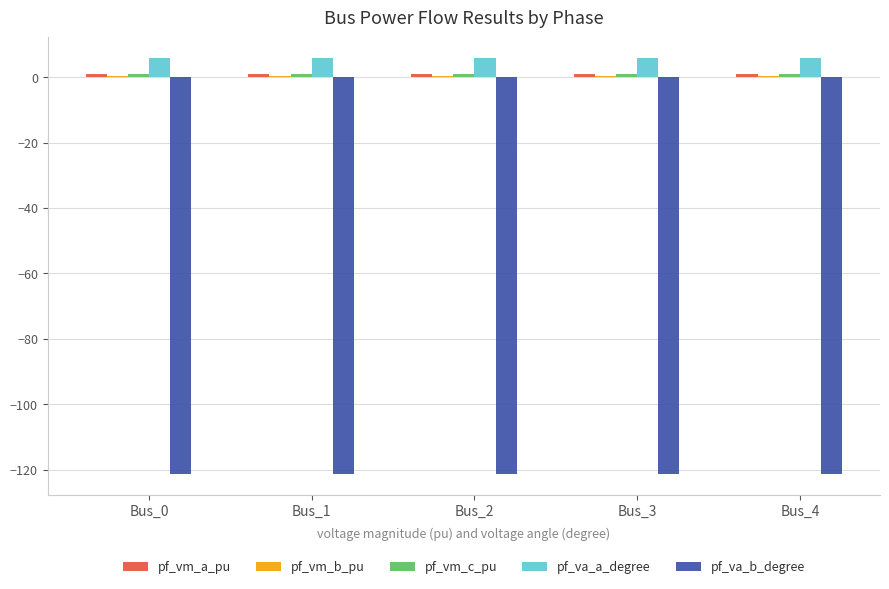

What is the greatest value displayed?

5.8